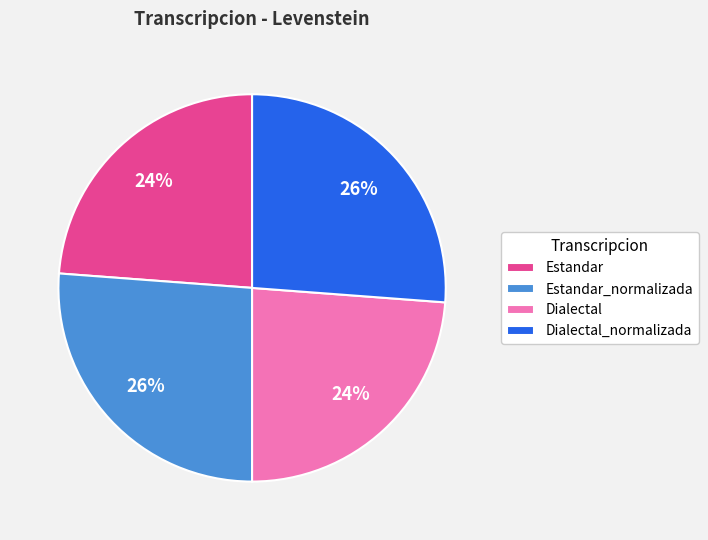

To the nearest percent, what is the average slice percentage?

25%